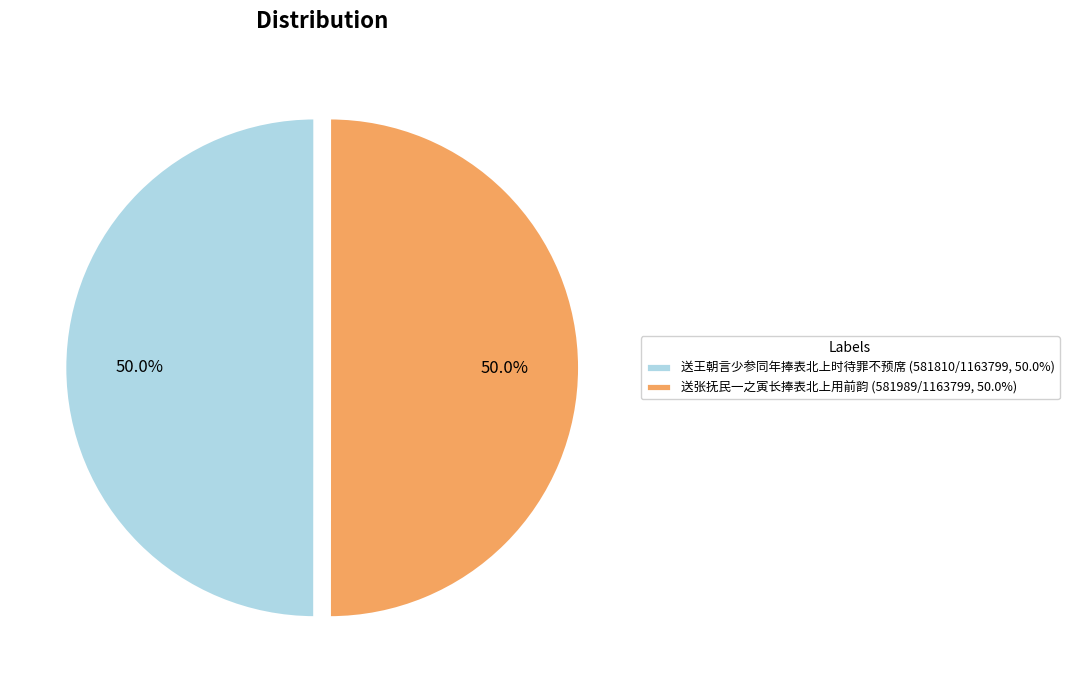

Is it true that 送王朝言少参同年捧表北上时待罪不预席 is 44% of the pie?

False